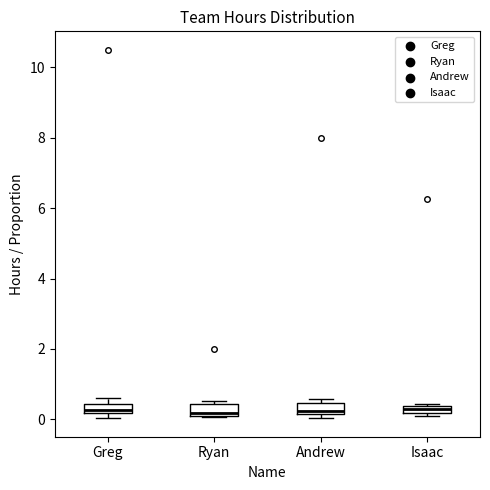

Where is the lower edge of the box for Greg on the y-axis? The values are not printed on the chart, so give them approximately, as read against the axis.

0.2